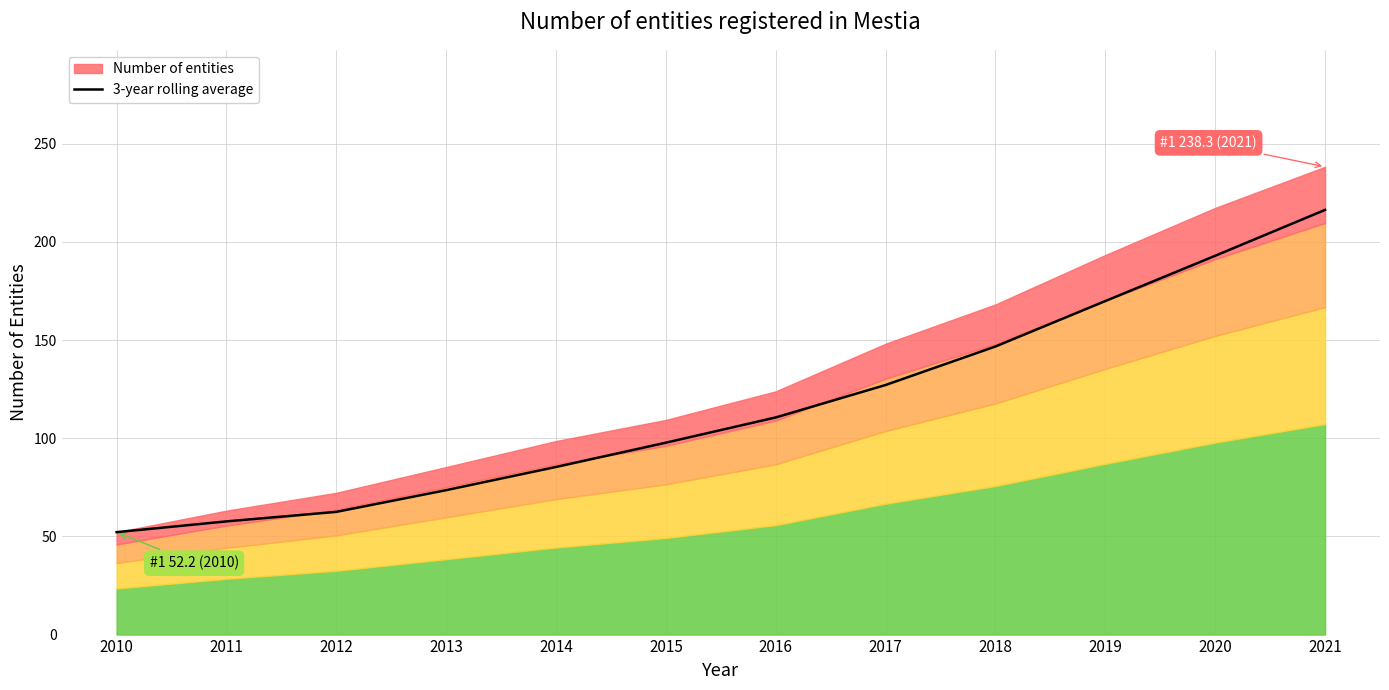

Reading left to right, list all the values displayed in this chart.

52.2	57.6	62.5	73.6	85.4	97.7	110.6	127.1	146.7	169.9	192.9	216.3